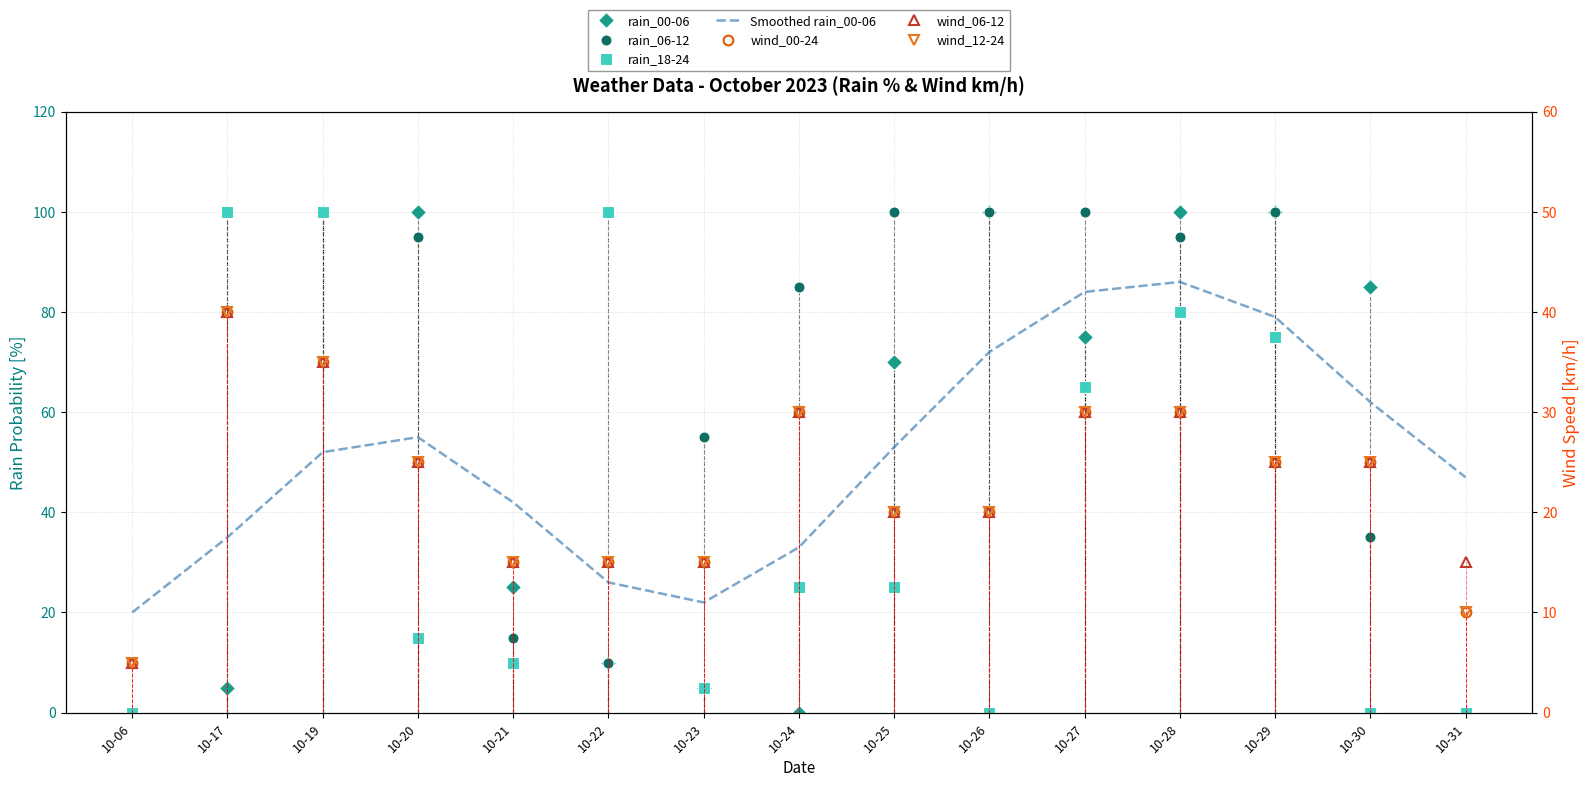

What is the sum of all wind_00-24 values?

340